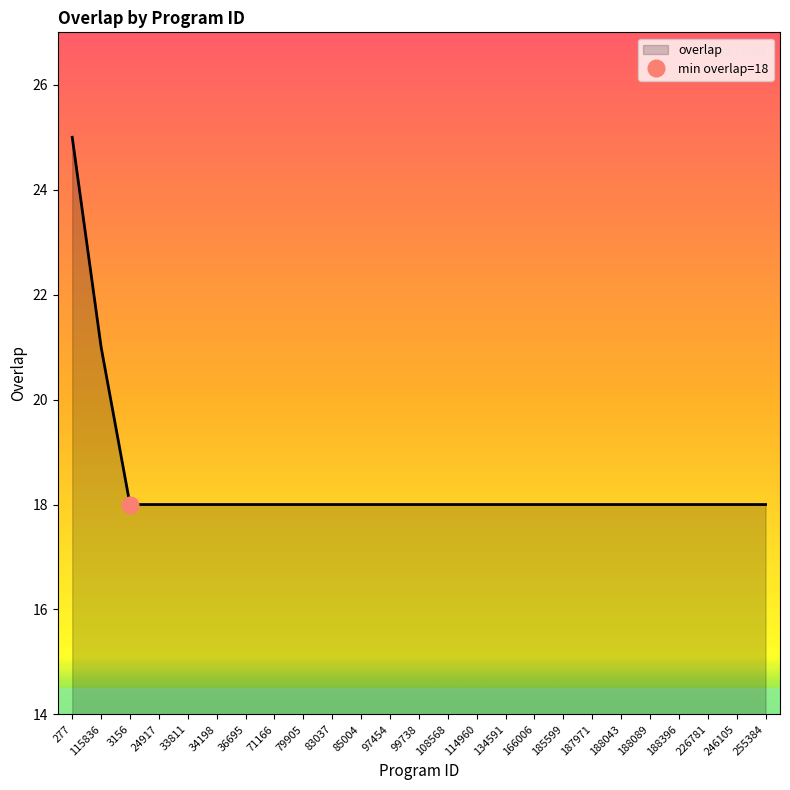

The chart shows a value of 7 at 114960. True or false?

False